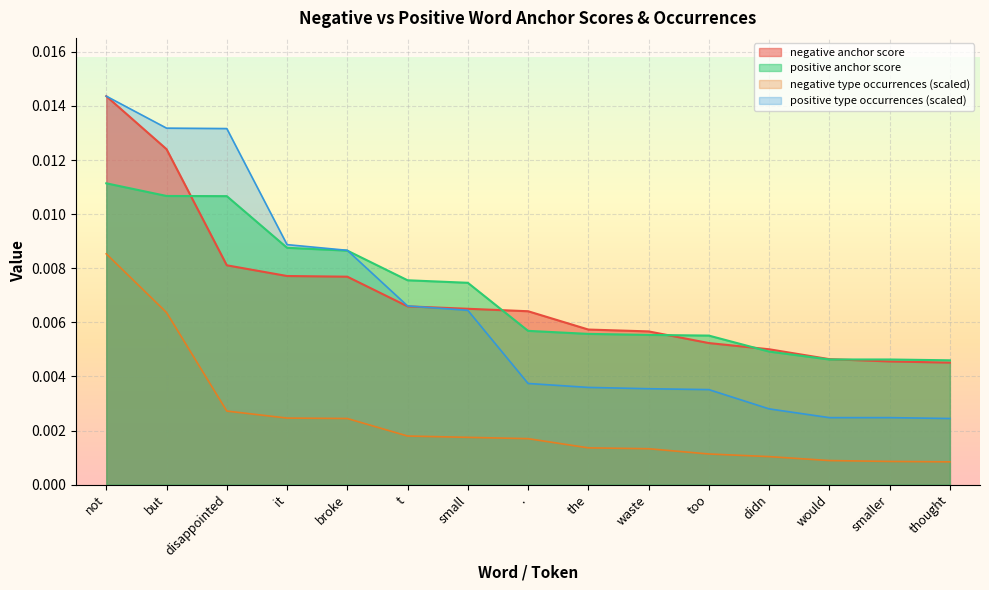

Rank the categories by positive type occurrences value from highest to lowest.

not, but, disappointed, it, broke, t, small, ., the, waste, too, didn, would, smaller, thought